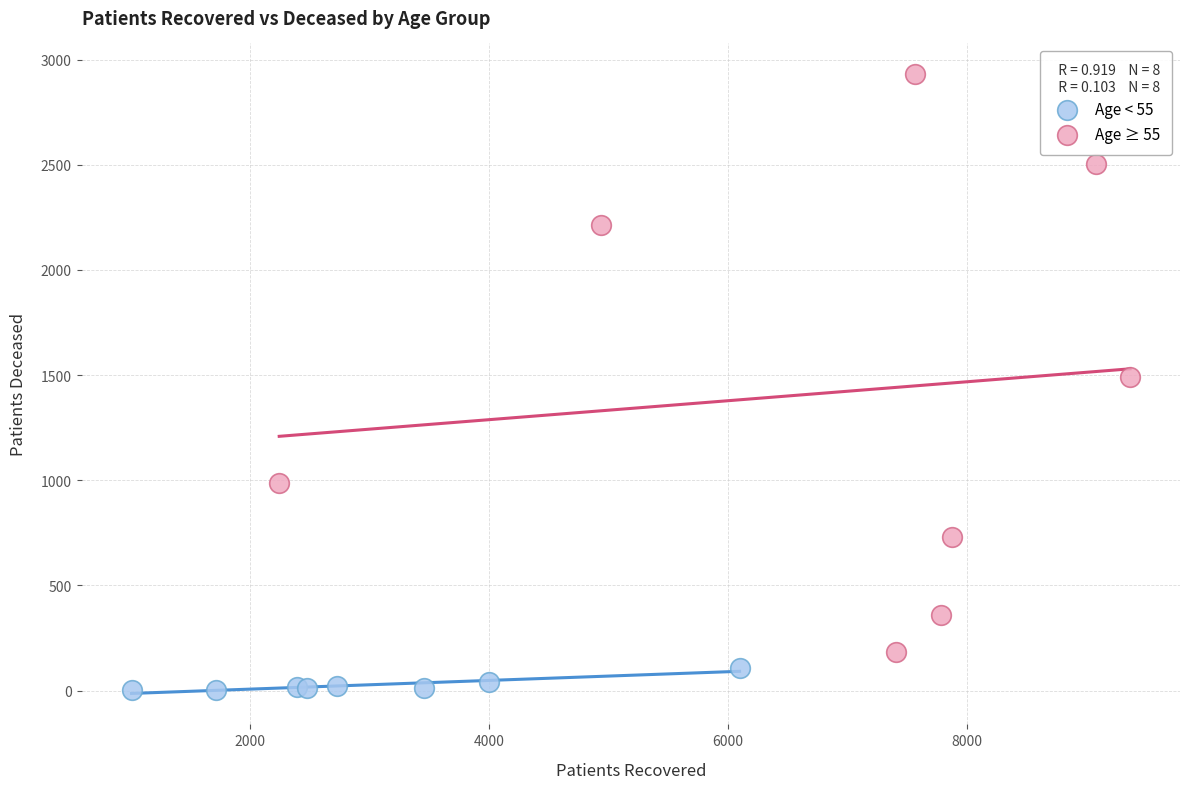

Which series has the largest Y range (max minus min)?

Age ≥ 55